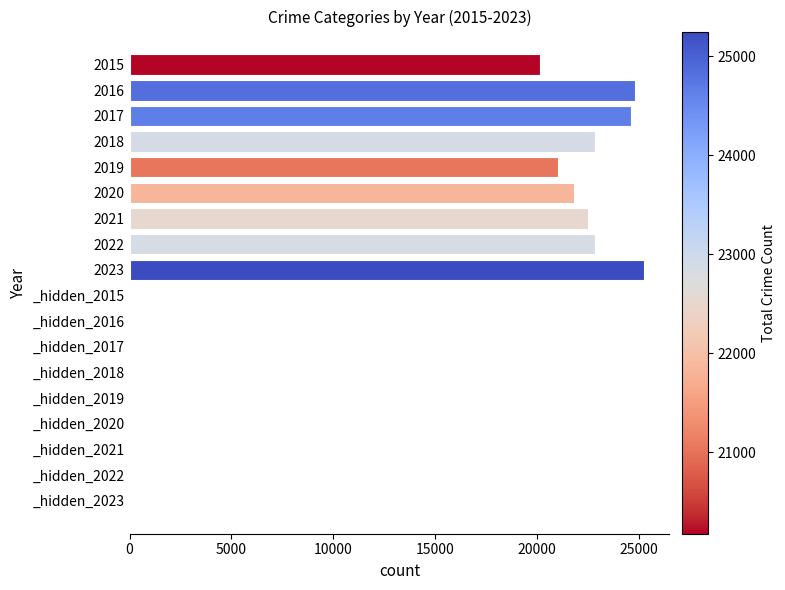

What is the approximate value at 2021?

22527